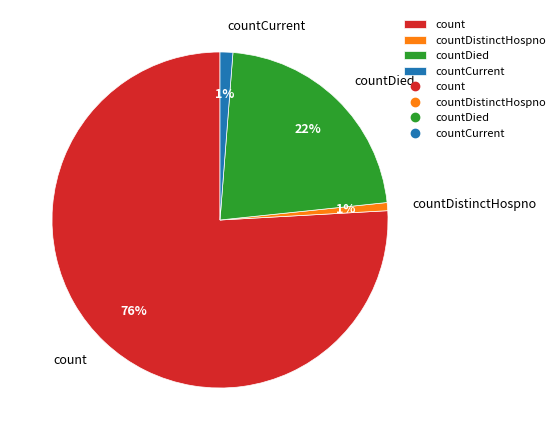

What is the largest slice in the pie chart?

count